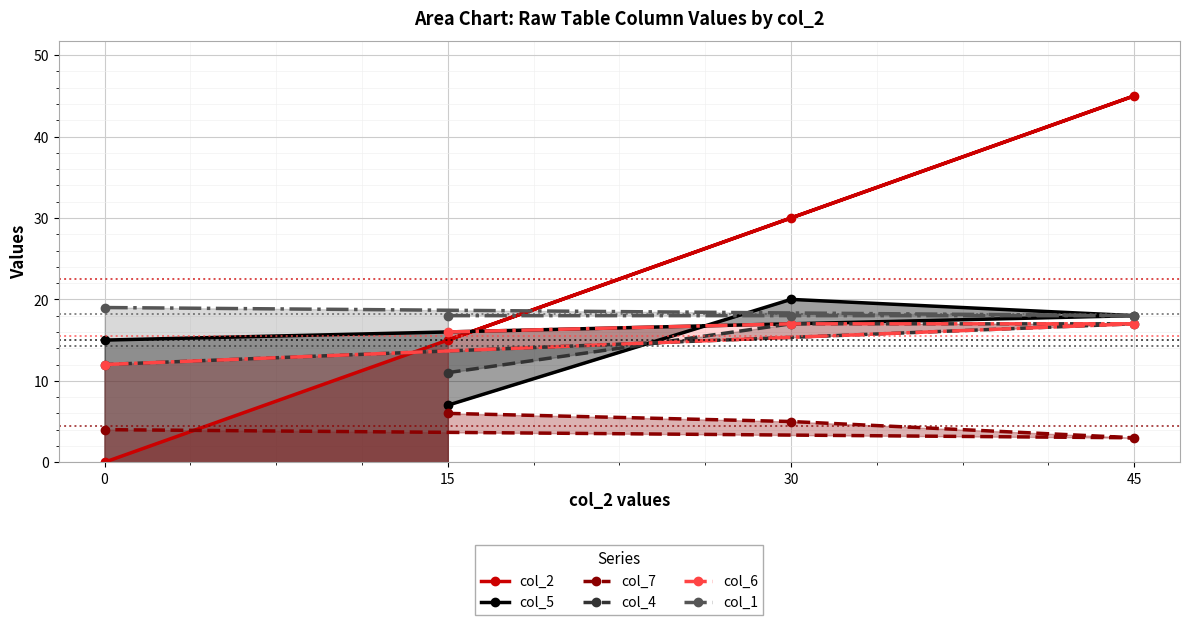

The value of col_4 at 0 is 12. True or false?

True